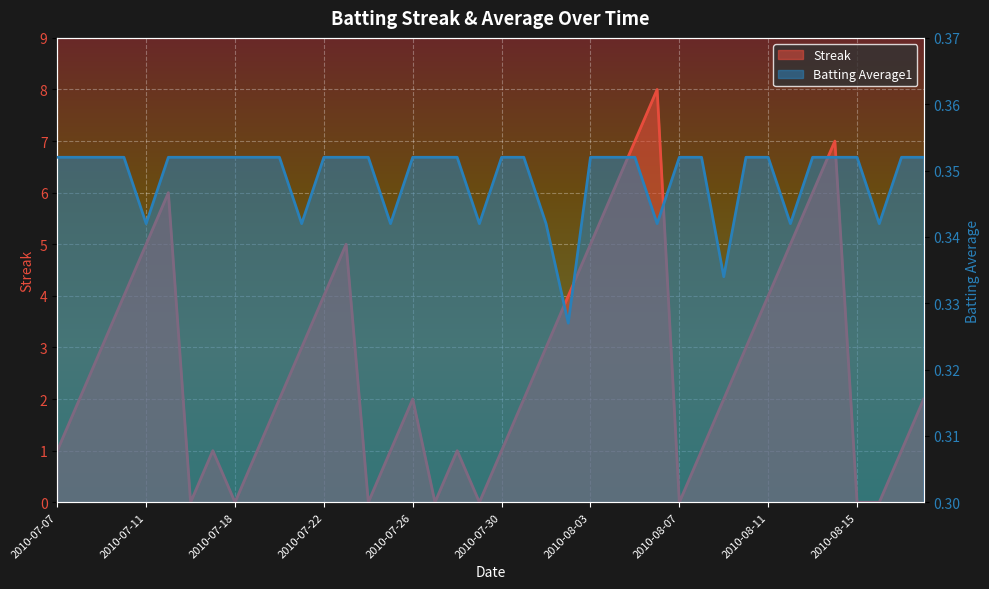

Count the Streak values in the range 1 to 5.

26